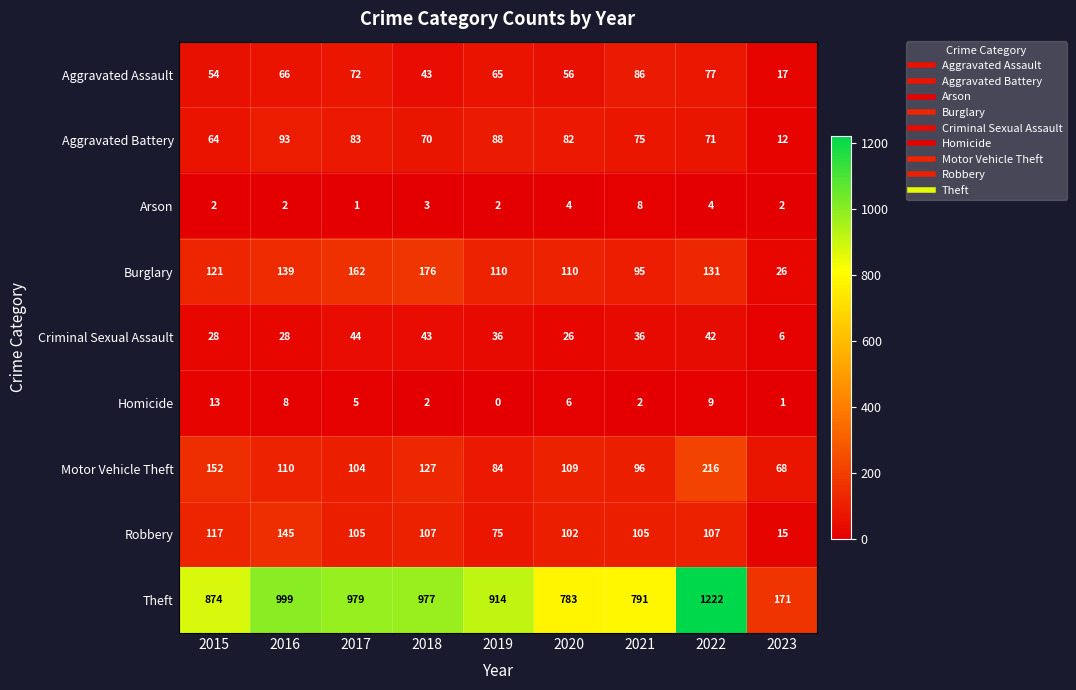

What is the sum of all Homicide values?

46